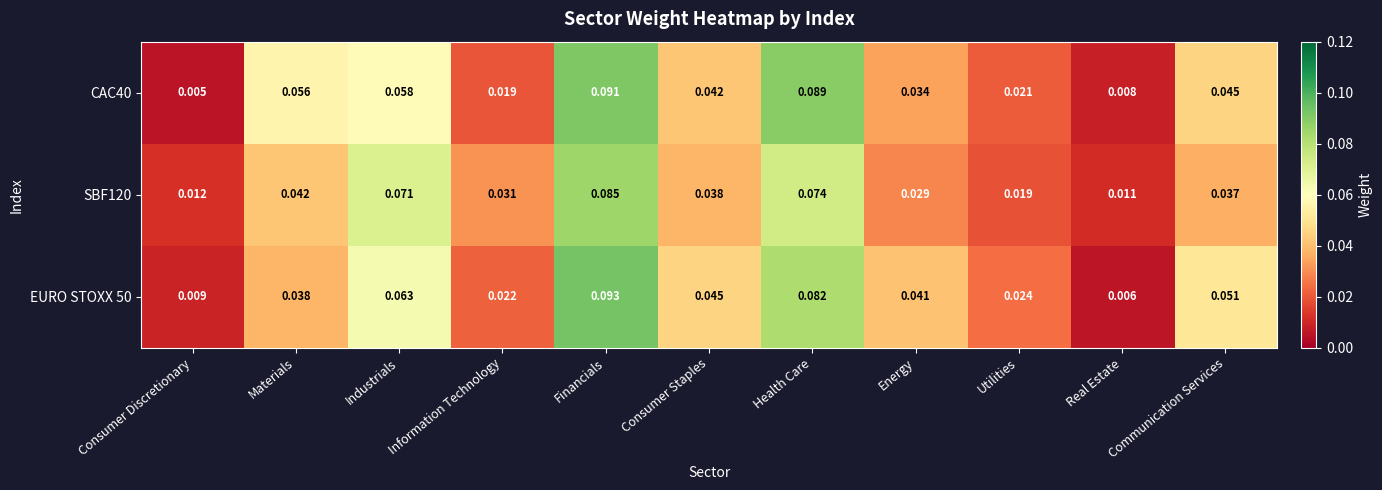

List the labels in order of EURO STOXX 50 value, smallest first.

Real Estate, Consumer Discretionary, Information Technology, Utilities, Materials, Energy, Consumer Staples, Communication Services, Industrials, Health Care, Financials